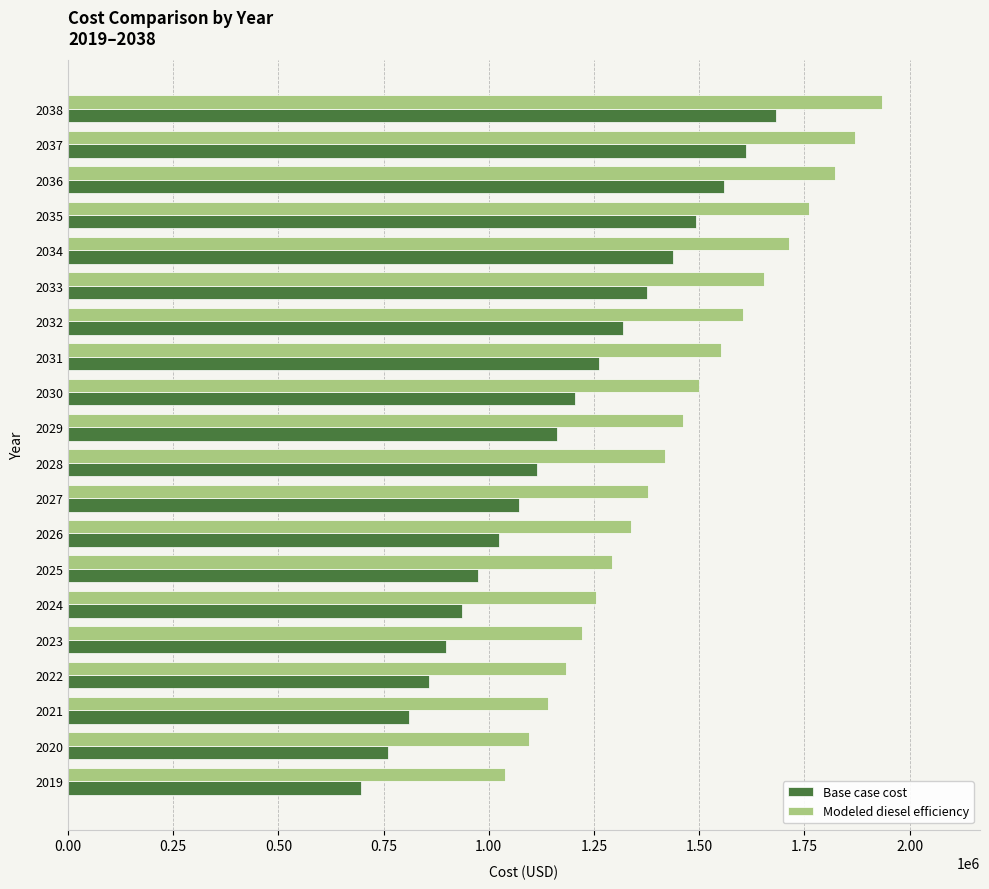

The value of Base case cost at 2037 is 1612176.3. True or false?

True